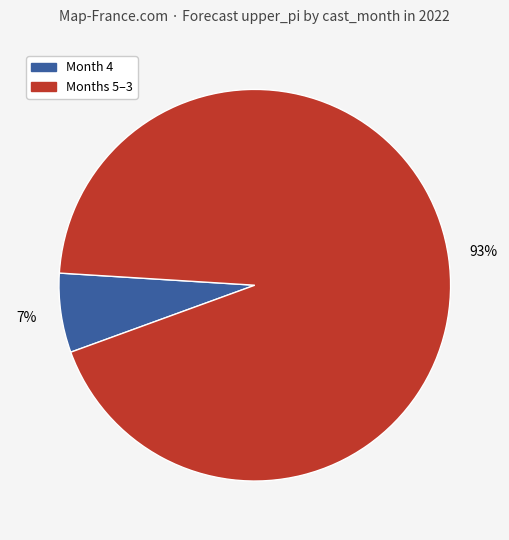

To the nearest percent, what is the average slice percentage?

50%